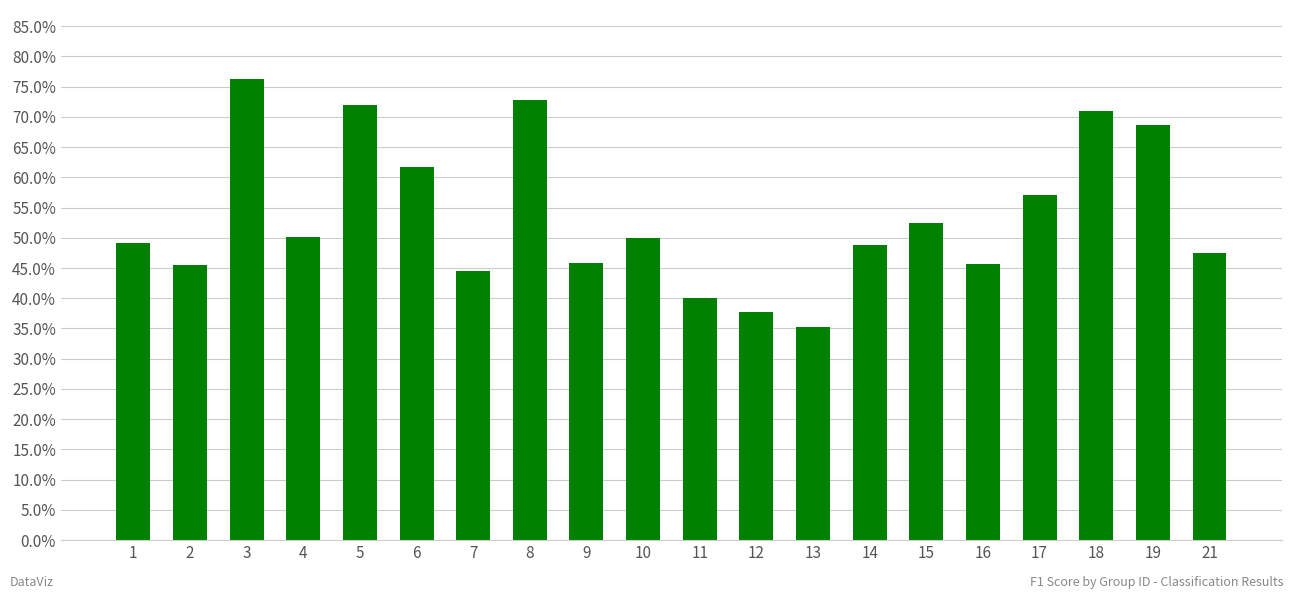

The value at 5 is 0.7. True or false?

True